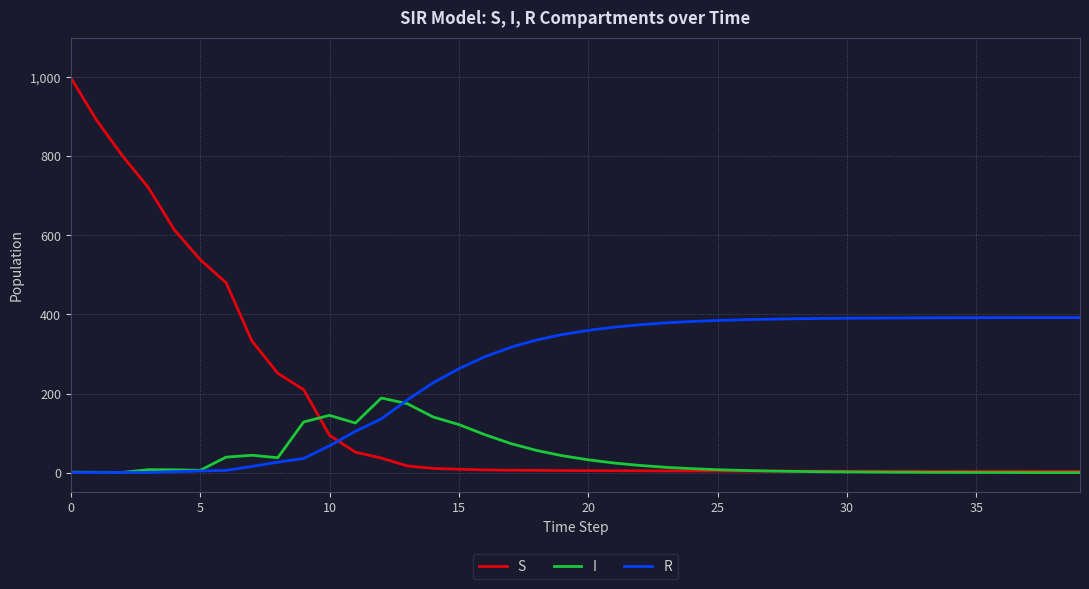

What is the highest value of the S series?

999.0